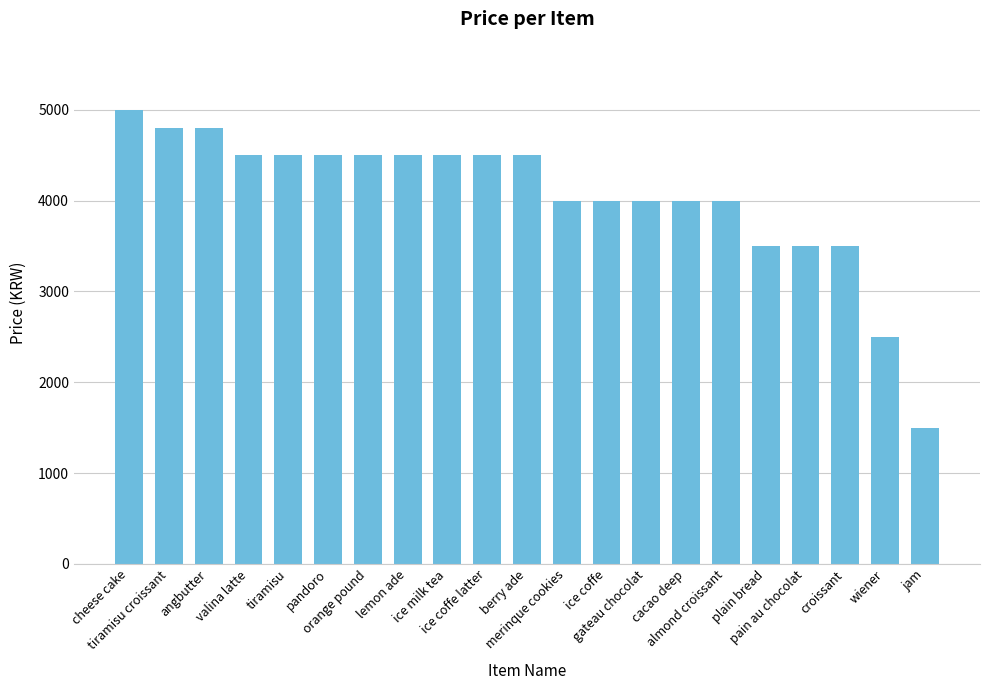

Reading right to left, what are all the values shown in this chart?

jam=1500	wiener=2500	croissant=3500	pain au chocolat=3500	plain bread=3500	almond croissant=4000	cacao deep=4000	gateau chocolat=4000	ice coffe=4000	merinque cookies=4000	berry ade=4500	ice coffe latter=4500	ice milk tea=4500	lemon ade=4500	orange pound=4500	pandoro=4500	tiramisu=4500	valina latte=4500	angbutter=4800	tiramisu croissant=4800	cheese cake=5000